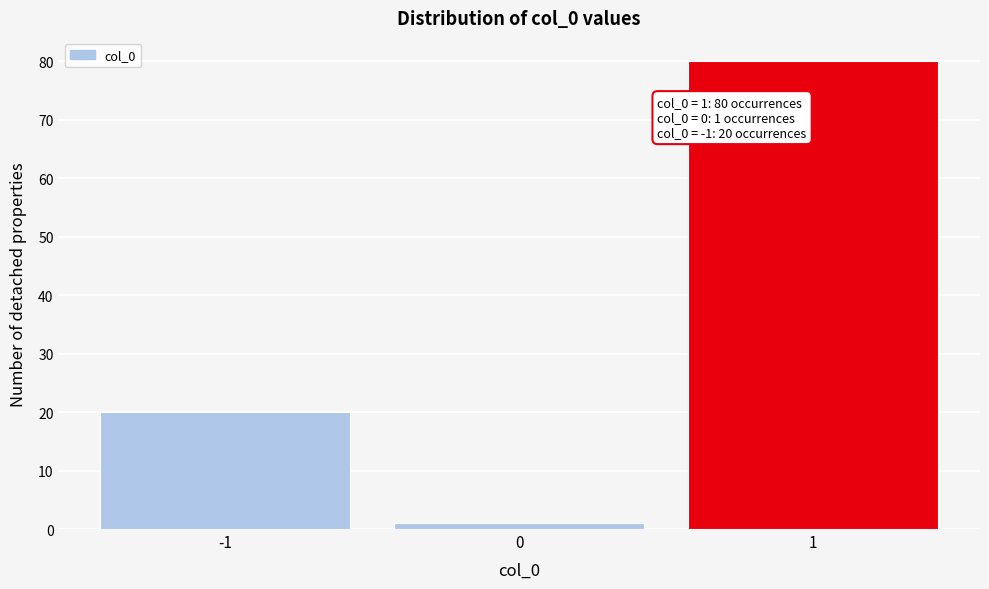

Over which range of the x-axis is the bar tallest?

0.5 to 1.5